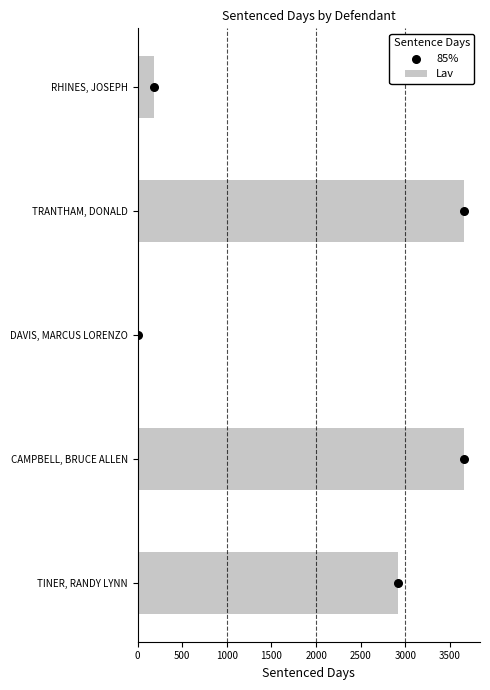

Where is Lav nearest to the value 1827?

TINER, RANDY LYNN